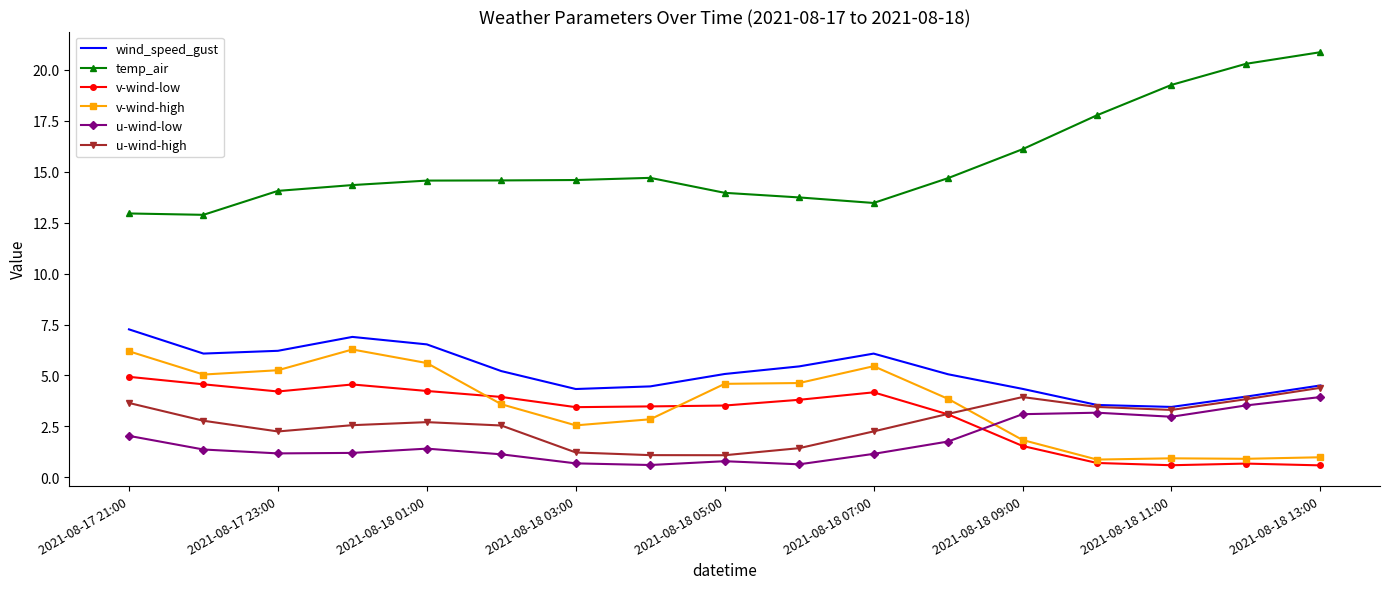

Which series has the widest spread of values?

temp_air